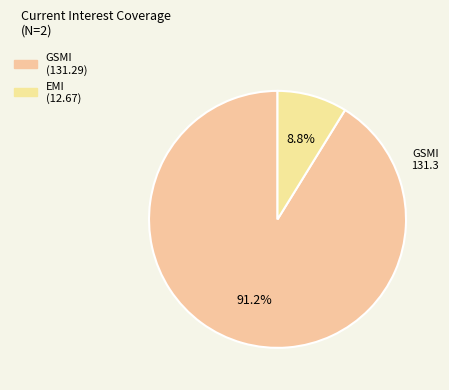

How many segments does this pie chart have?

2